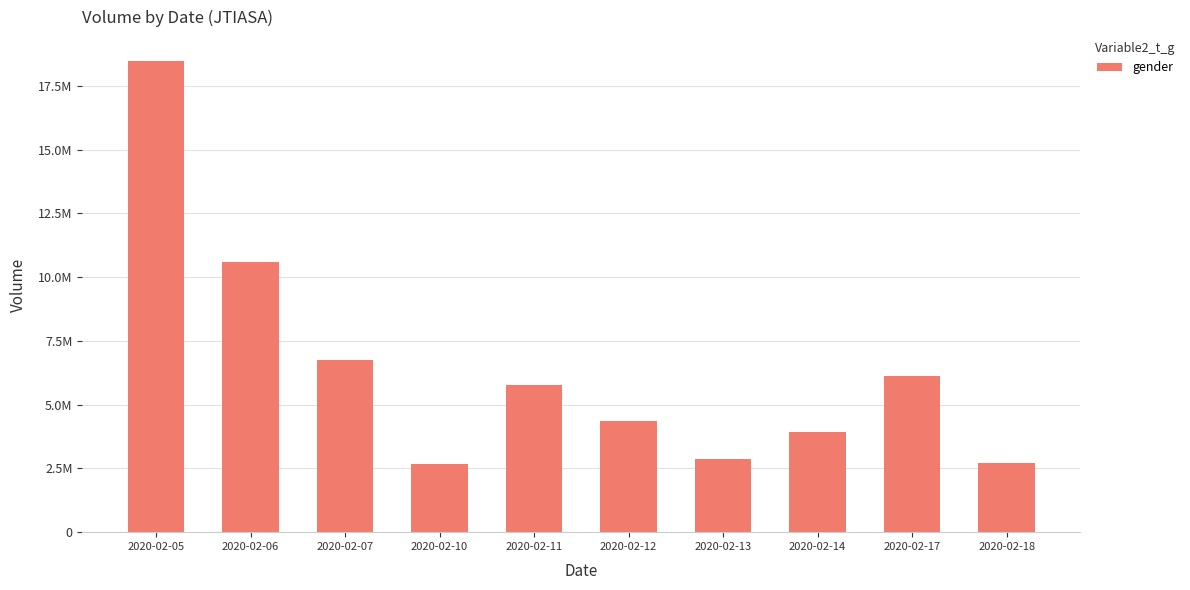

Rank the categories by value from lowest to highest.

2020-02-10, 2020-02-18, 2020-02-13, 2020-02-14, 2020-02-12, 2020-02-11, 2020-02-17, 2020-02-07, 2020-02-06, 2020-02-05